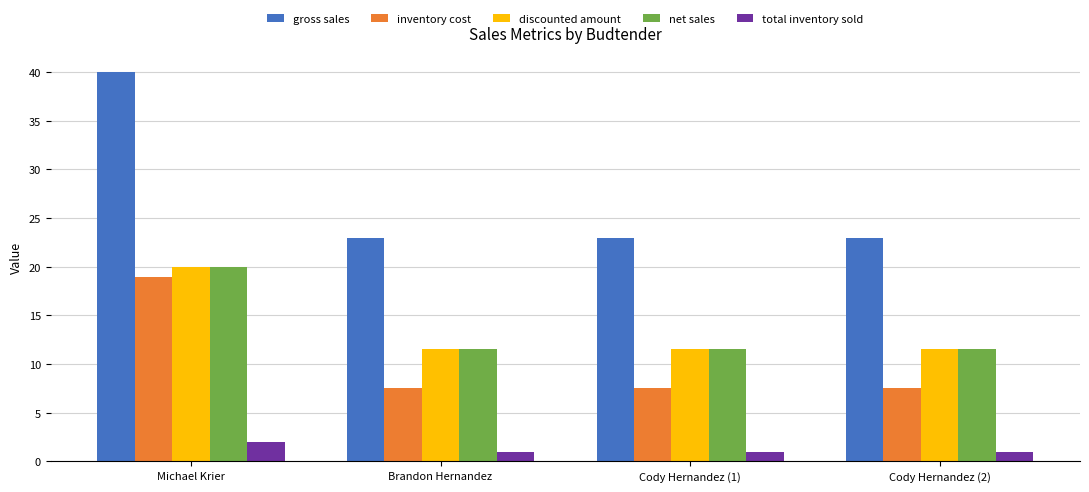

The inventory cost series shows 7.5 at Michael Krier. True or false?

False